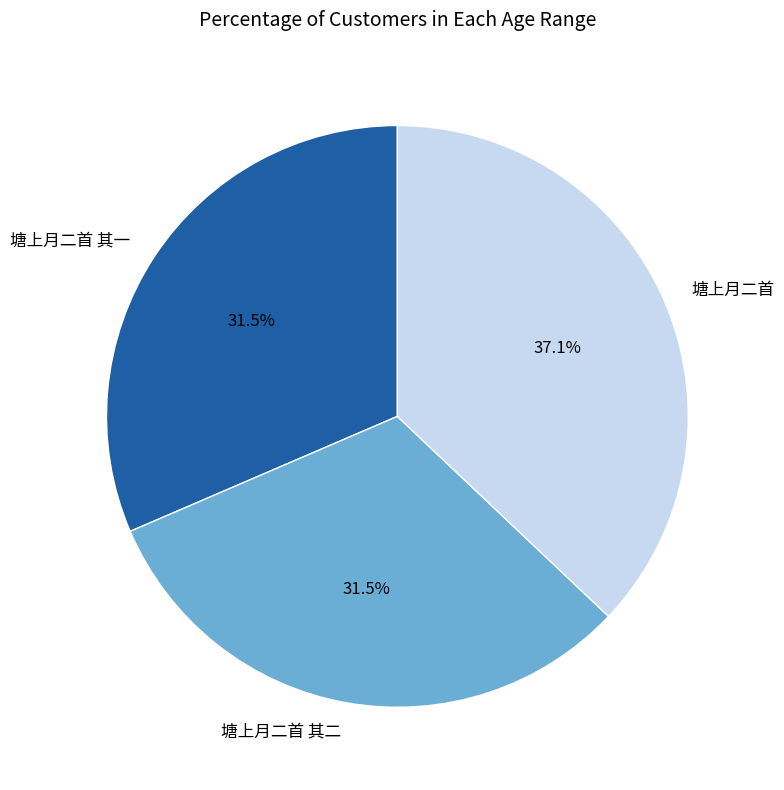

To the nearest percent, what is the difference between the 塘上月二首 其一 and 塘上月二首 slice percentages?

6%